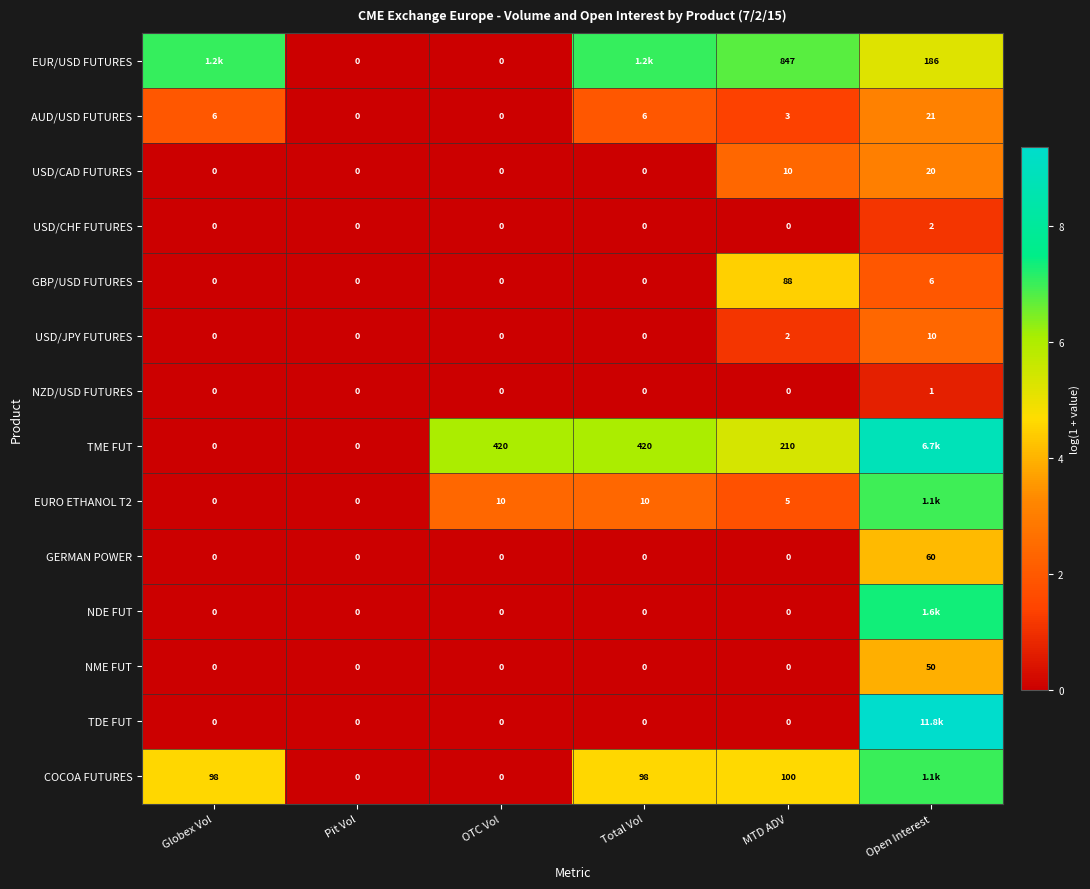

Is the value of USD/CHF FUTURES at Open Interest greater than the value of NME FUT at MTD ADV?

Yes